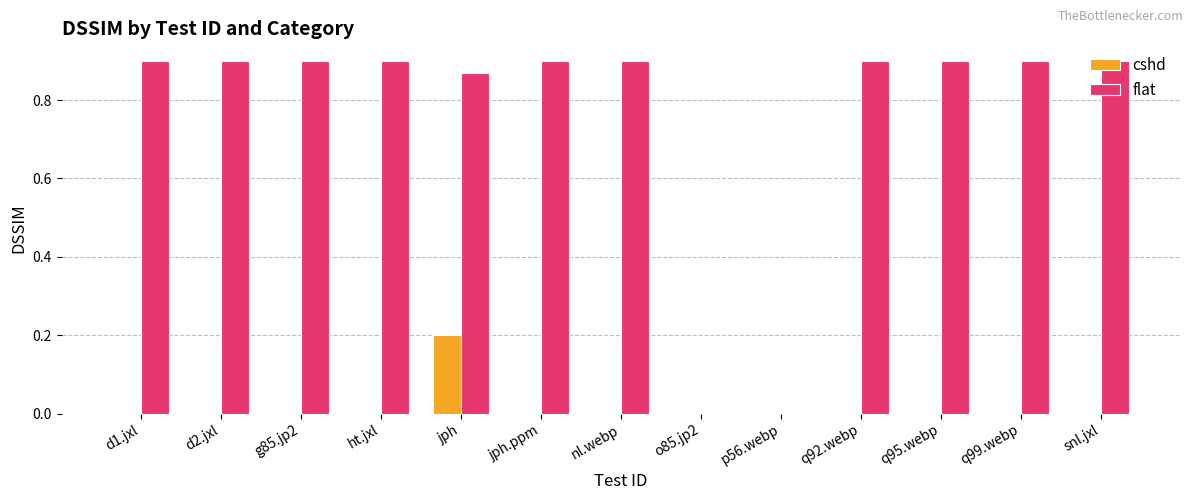

At which label does cshd reach its peak?

jph